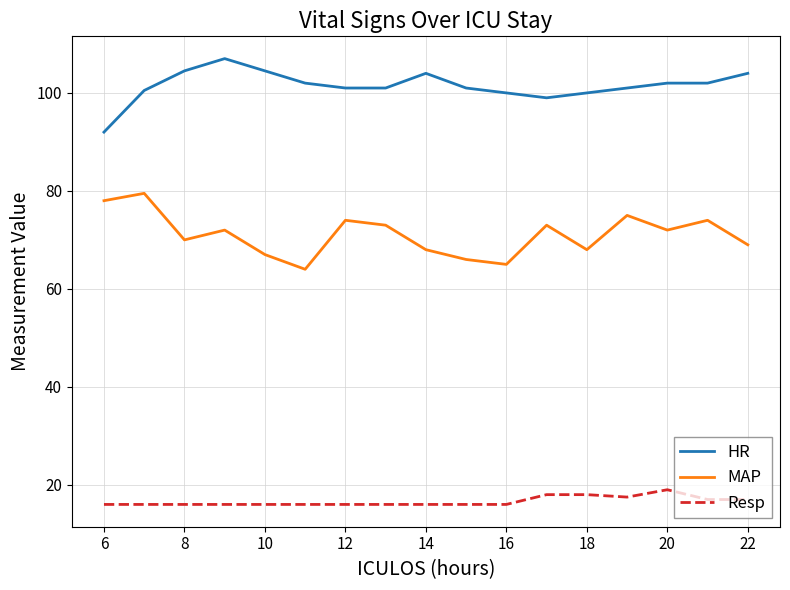

True or false: HR and MAP cross at least once.

False